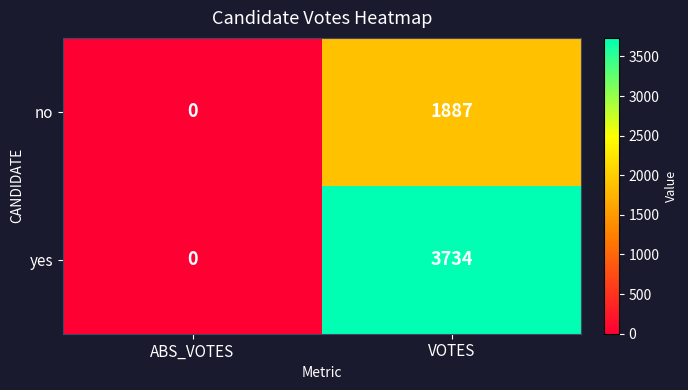

Count the number of data series in this chart.

2